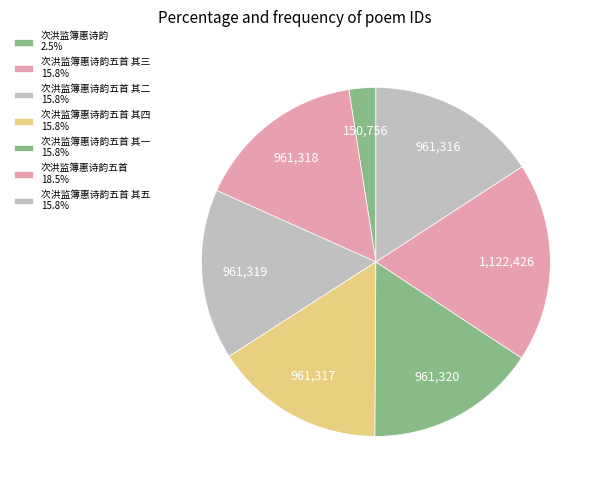

Which category has the biggest portion of the pie?

次洪监簿惠诗韵五首